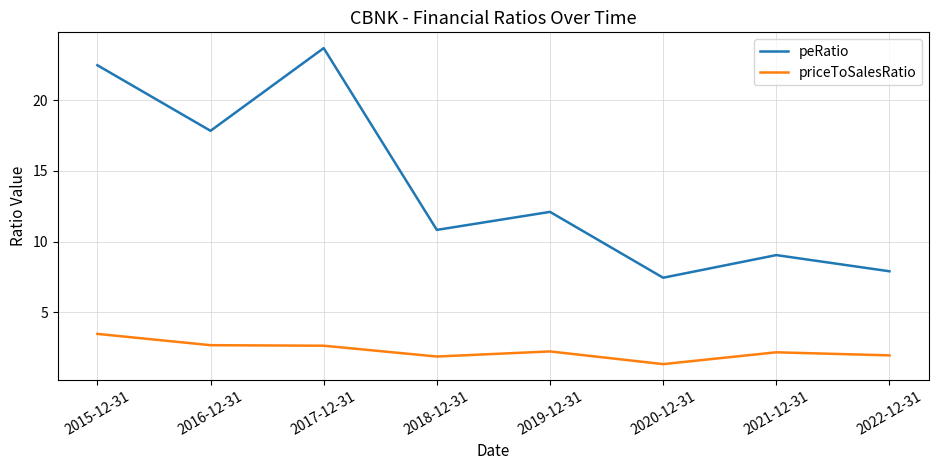

What position from the right is 2019-12-31?

4